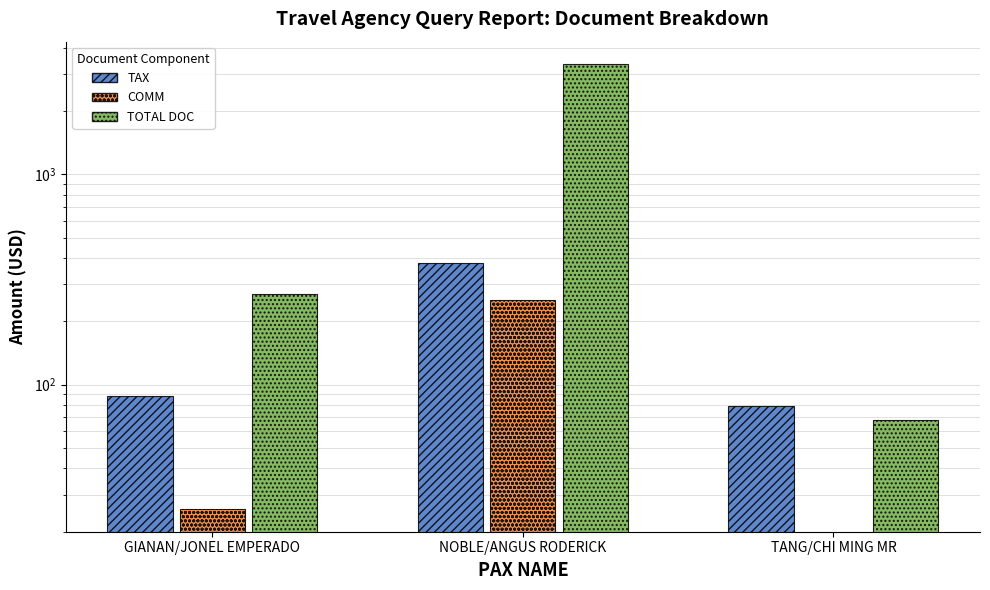

What is the label of the 1st bar from the left?

GIANAN/JONEL EMPERADO